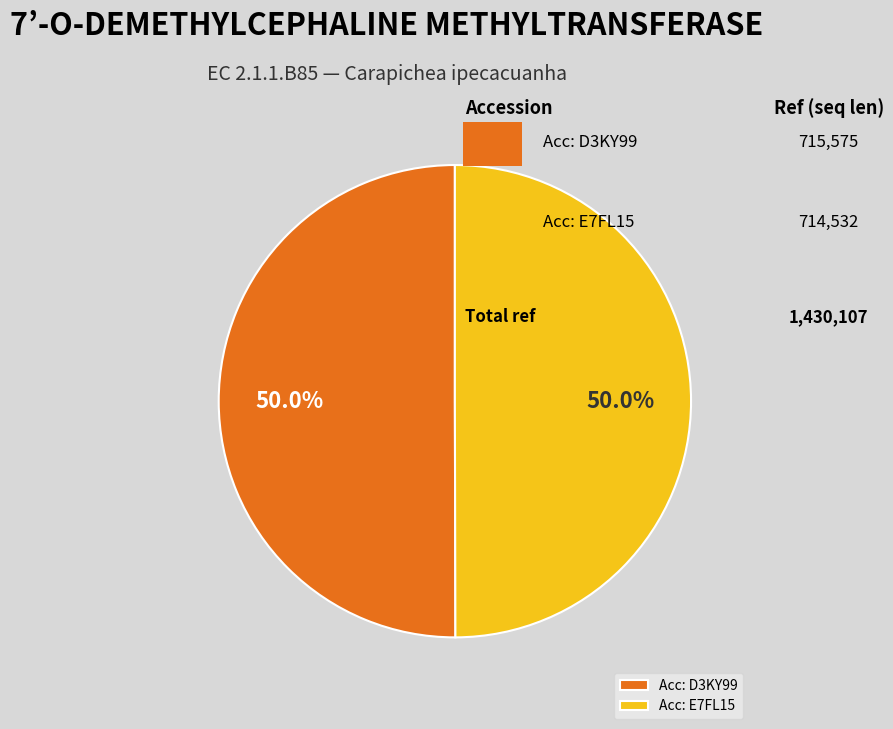

What percentage is the Acc: E7FL15 slice, to the nearest percent?

50%